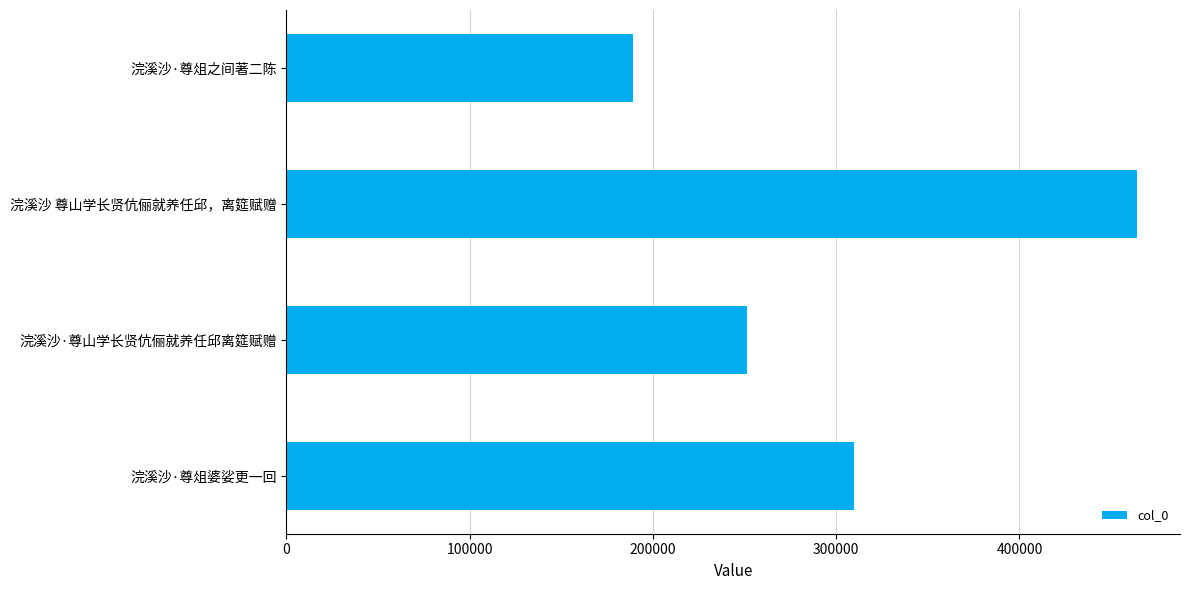

What is the average value?

303612